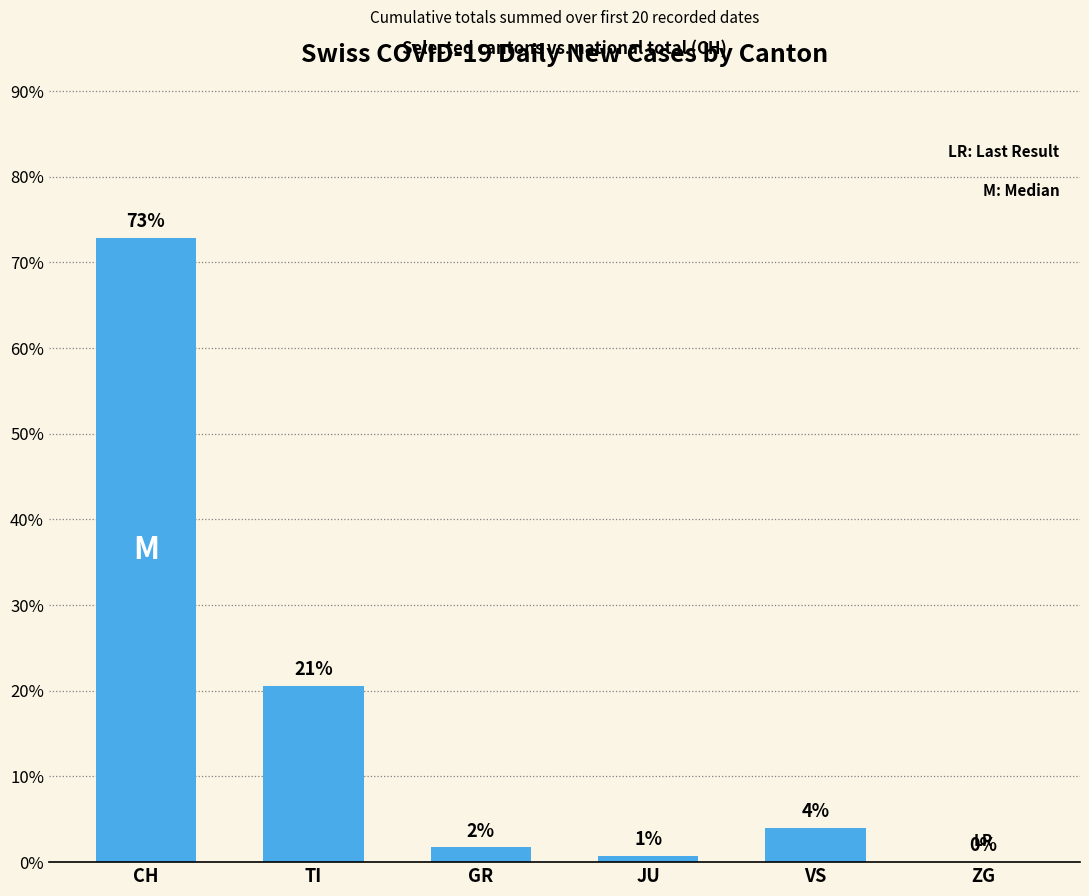

Count the number of categories in the chart.

6